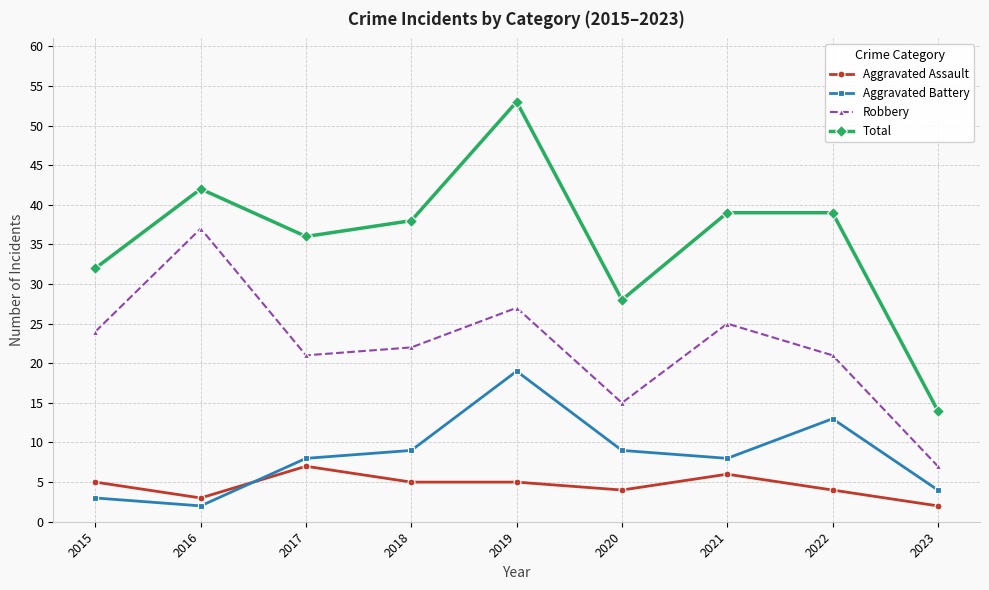

List the series in order of their peak value, lowest first.

Aggravated Assault, Aggravated Battery, Robbery, Total